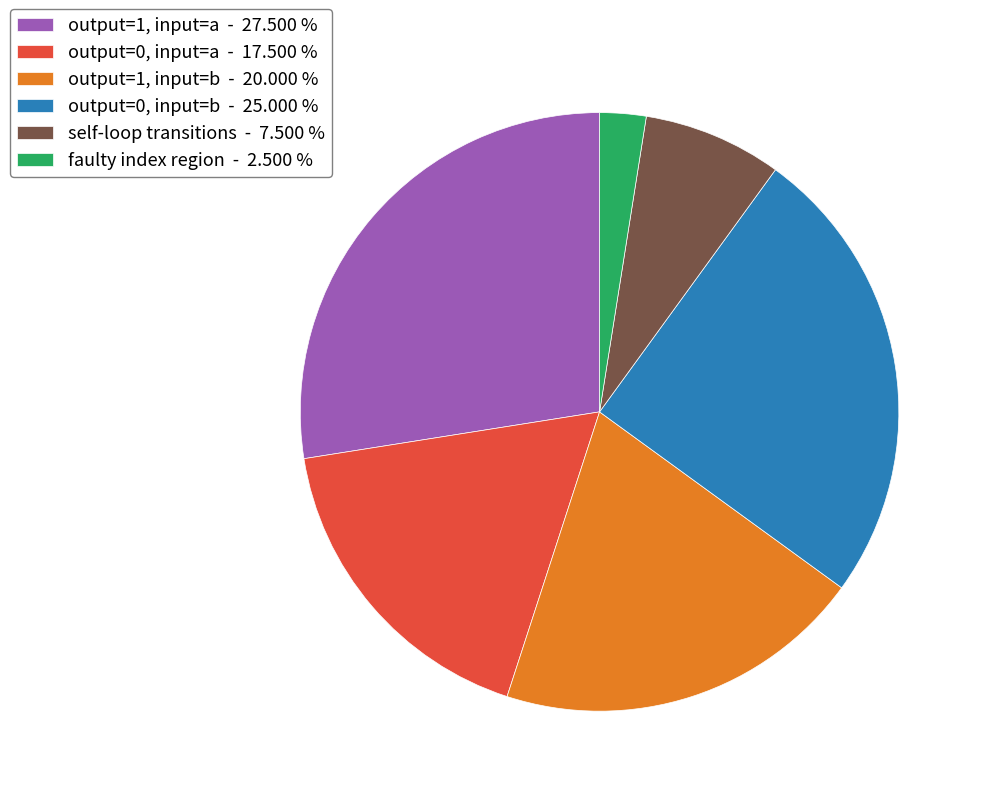

Is there a majority slice in this chart?

No